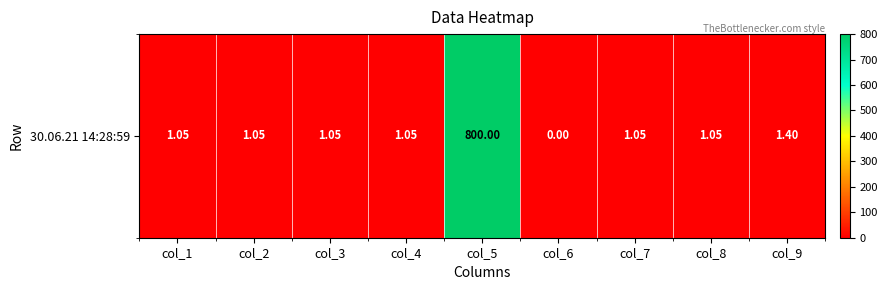

Count the number of data series in this chart.

1